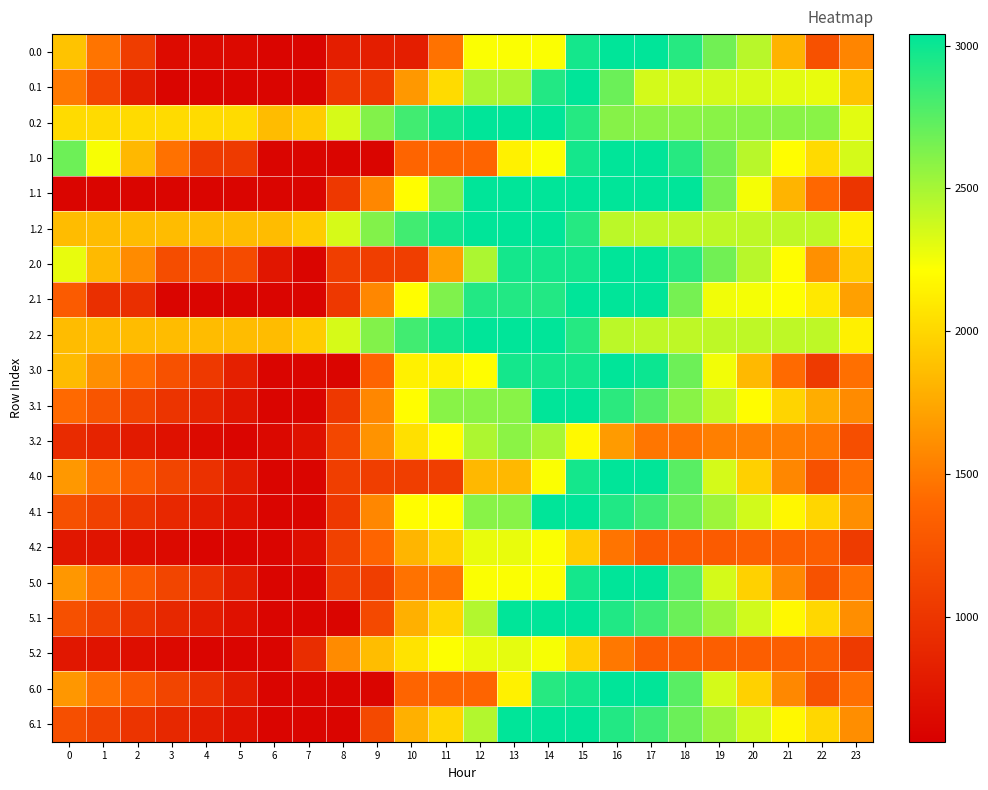

What is the difference between the highest and lowest values at 4?

1414.4